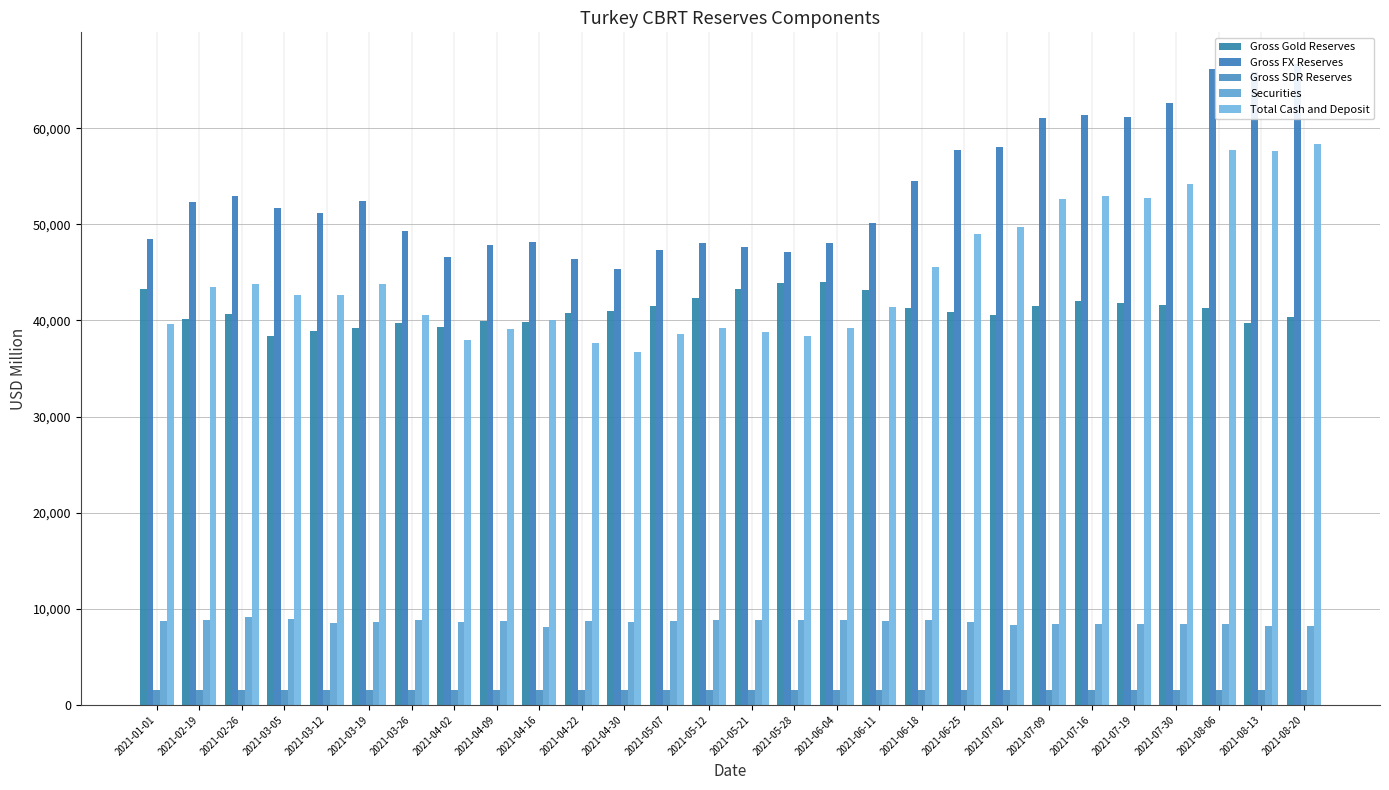

At which label is Gross Gold Reserves closest to 41232?

2021-08-06